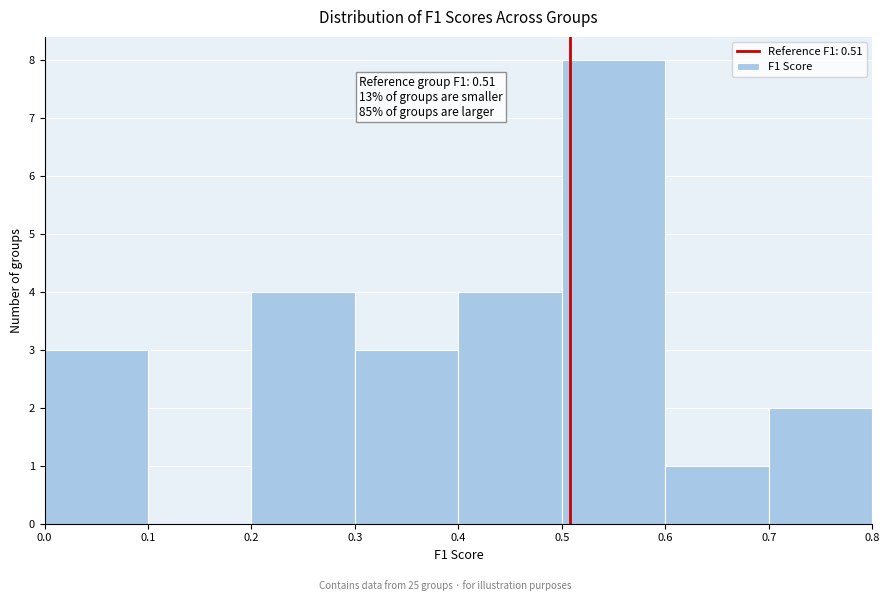

Which range on the x-axis has the tallest bar?

0.5 to 0.6